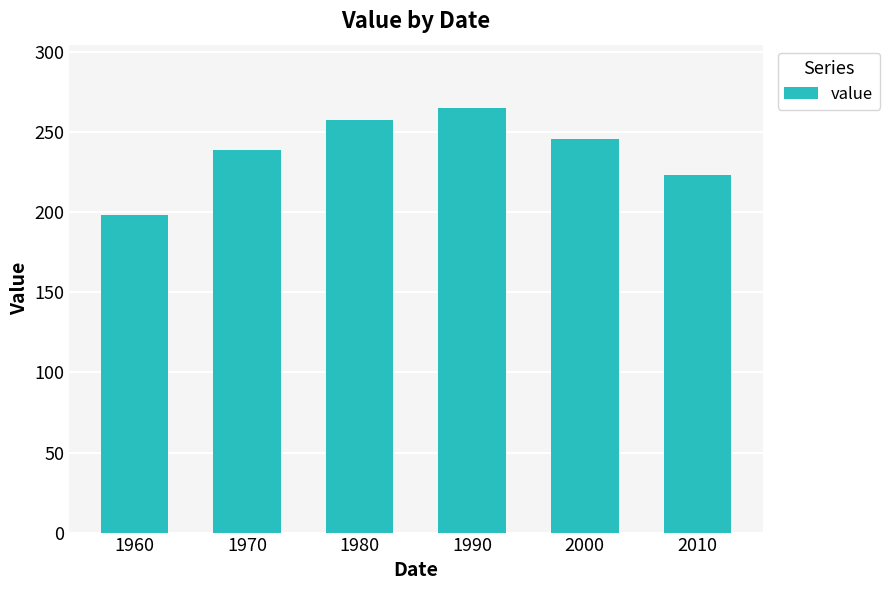

At which label does the data first exceed 246?

1980